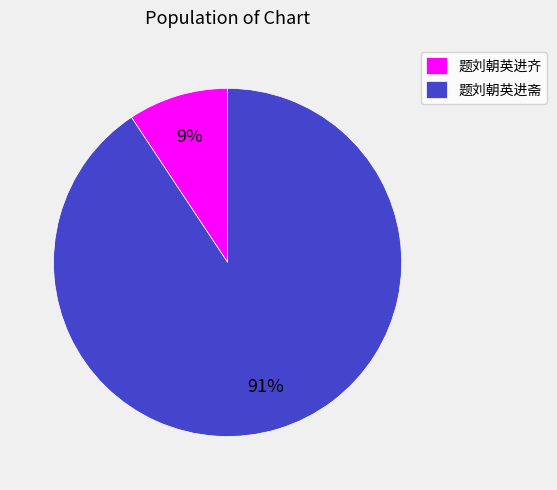

To the nearest percent, what is the average slice percentage?

50%